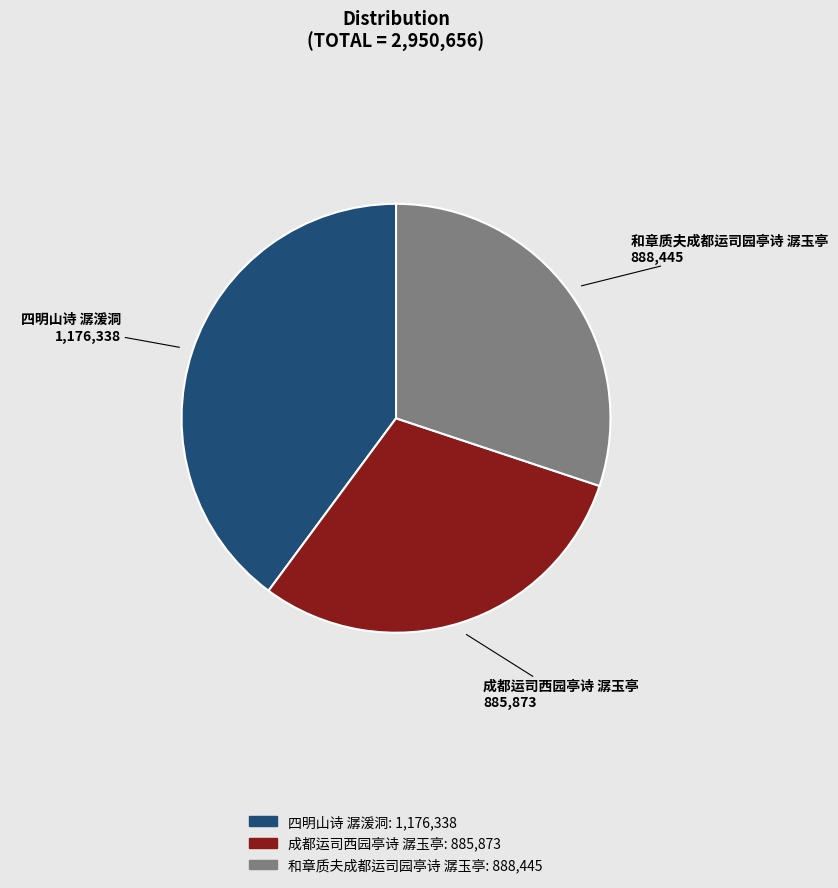

Is there any slice that represents more than half of the pie?

No